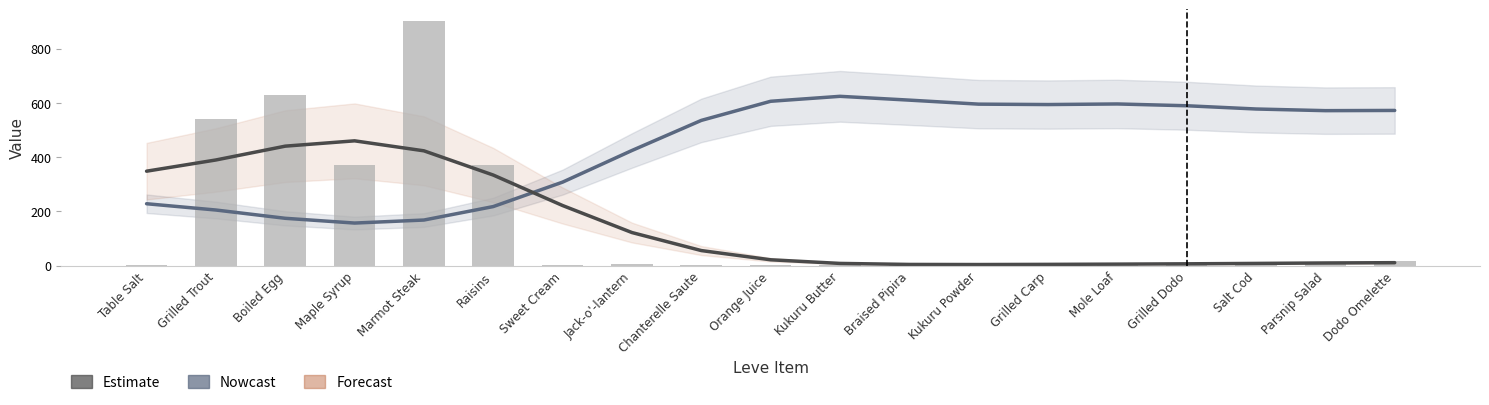

What is the total value across all series at Salt Cod?

588.2